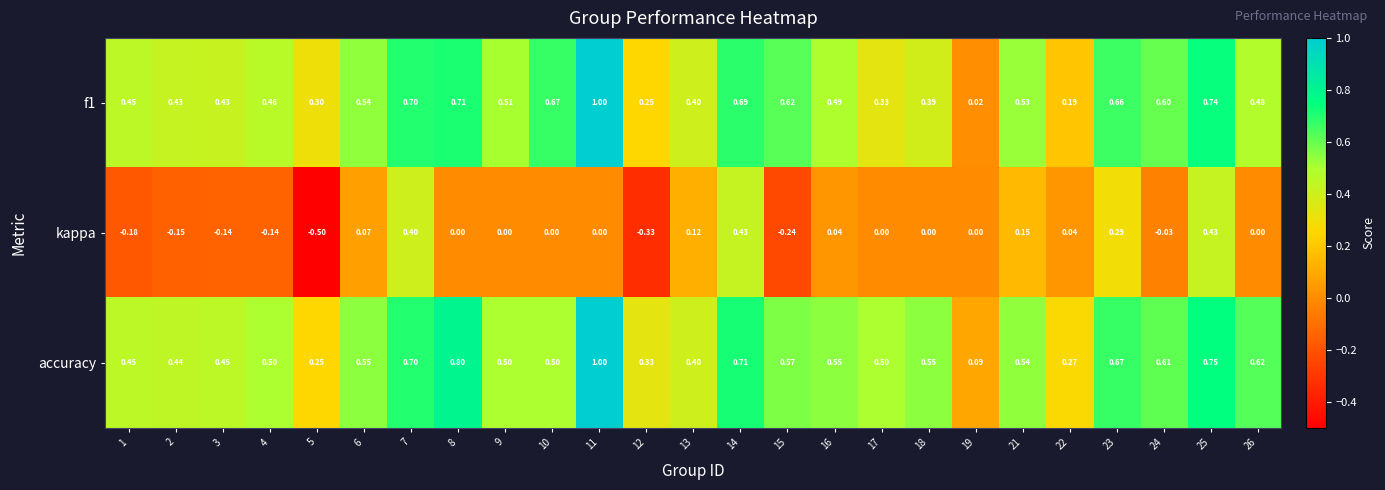

Which series changed the most between 12 and 16?

kappa